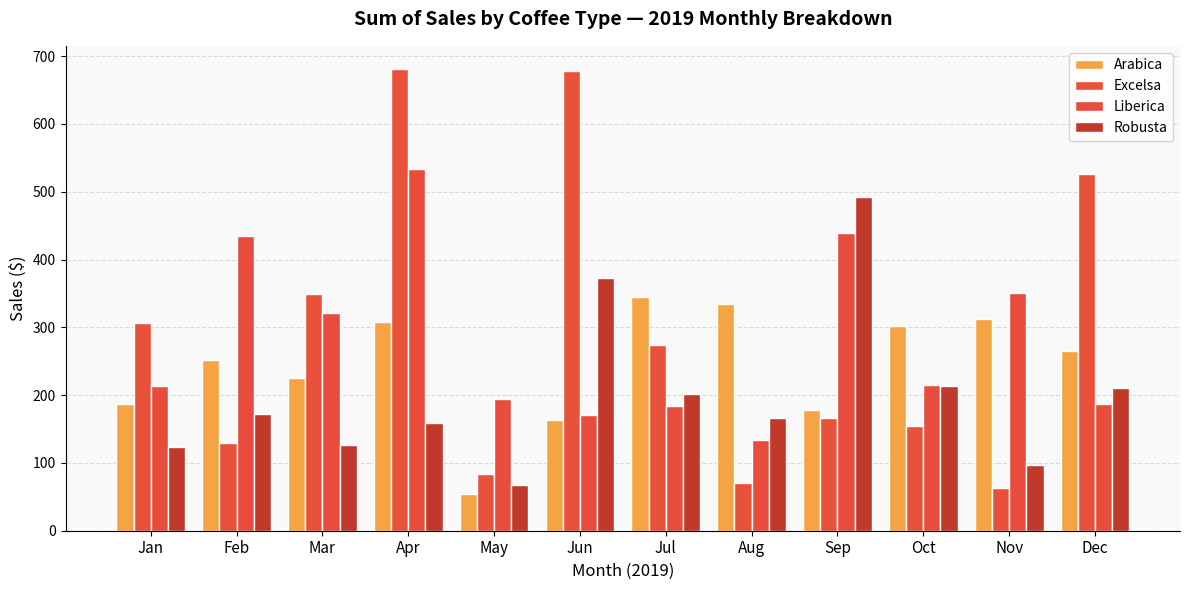

How many values in the Arabica series are below 265?

6